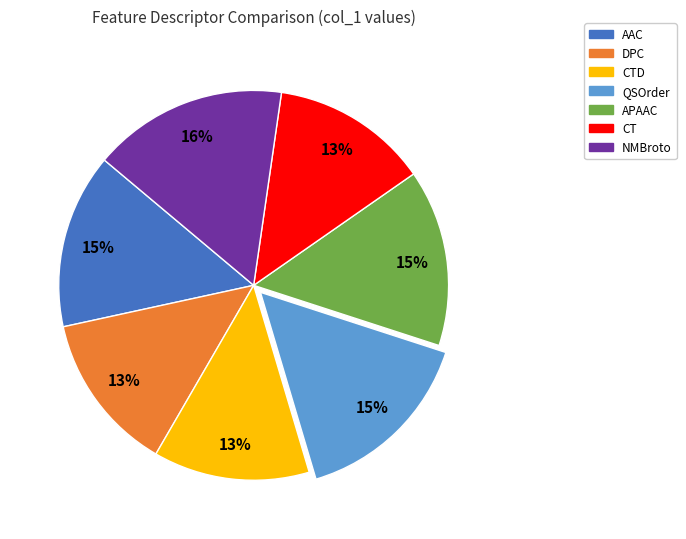

How many segments does this pie chart have?

7